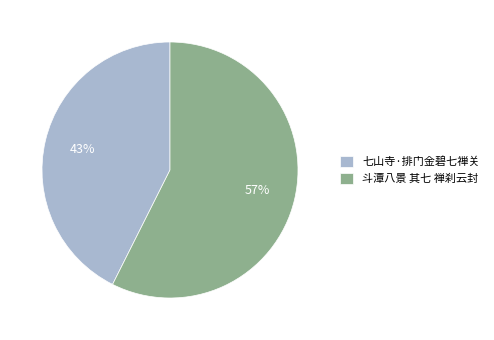

Do 斗潭八景 其七 禅刹云封 and 七山寺·排门金碧七禅关 together represent more than half of the pie?

Yes